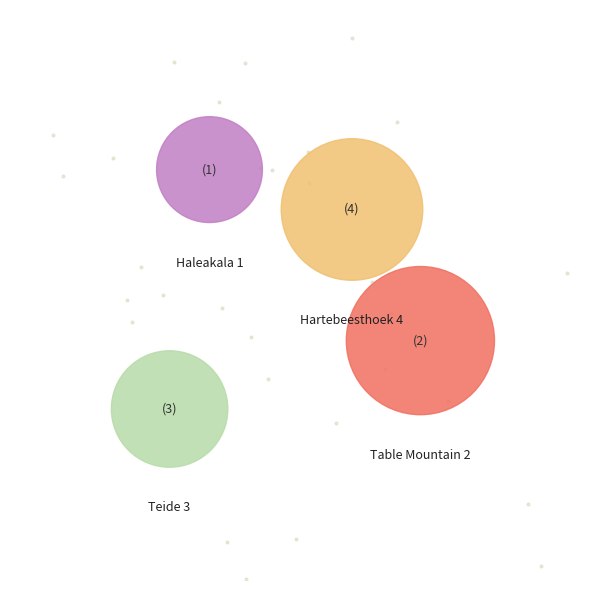

Rank the categories by value from highest to lowest.

Table Mountain 2, Hartebeesthoek 4, Teide 3, Haleakala 1